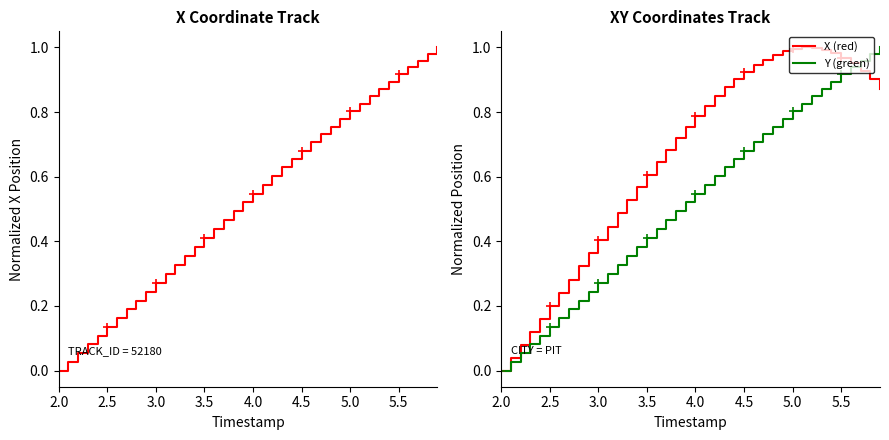

Is it true that X (red) equals 0.3 at 5.5?

False